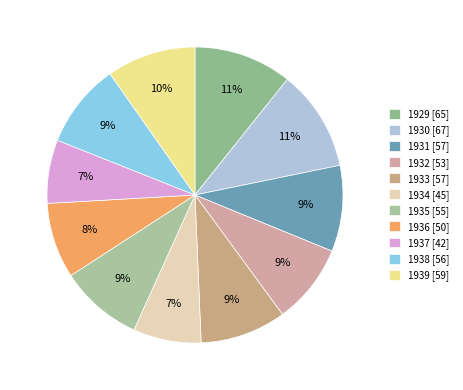

Is there any slice that represents more than half of the pie?

No